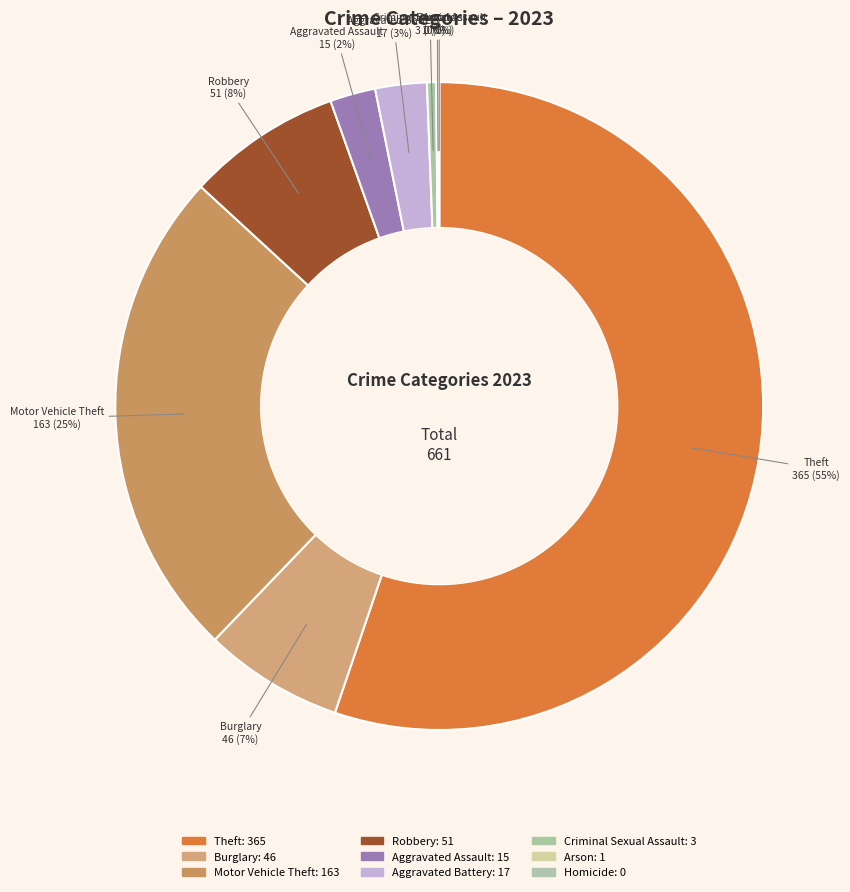

Is Theft the majority of the pie?

Yes